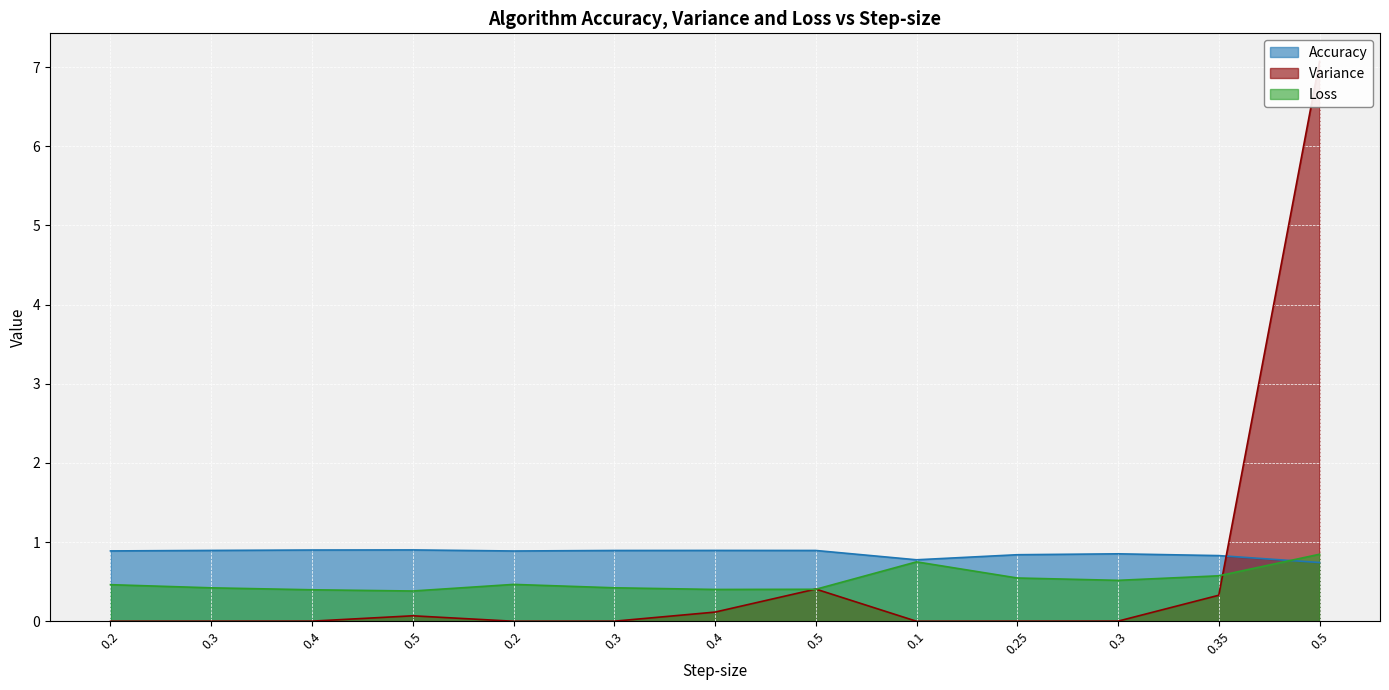

Which series has the largest total across all categories?

Accuracy